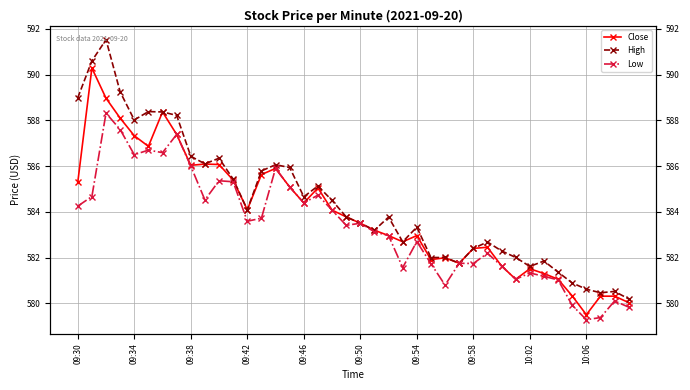

Which series has the widest spread of values?

High